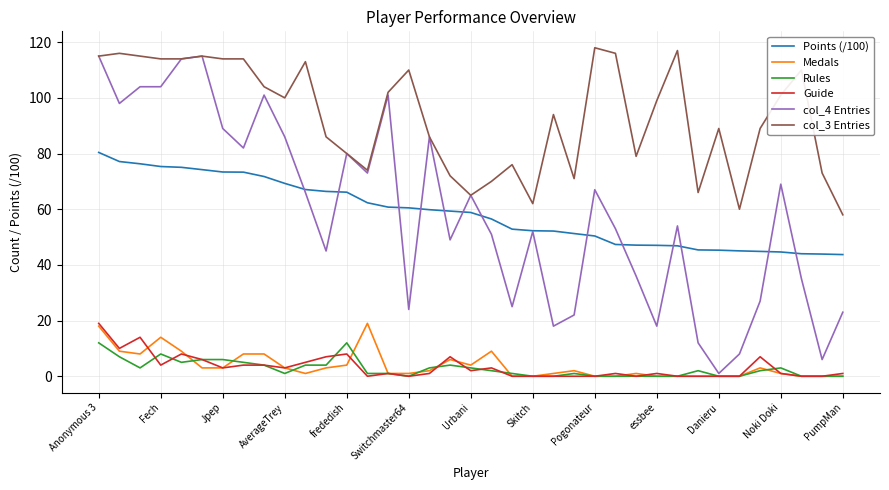

True or false: Points (/100) and col_3 Entries intersect in this chart.

False